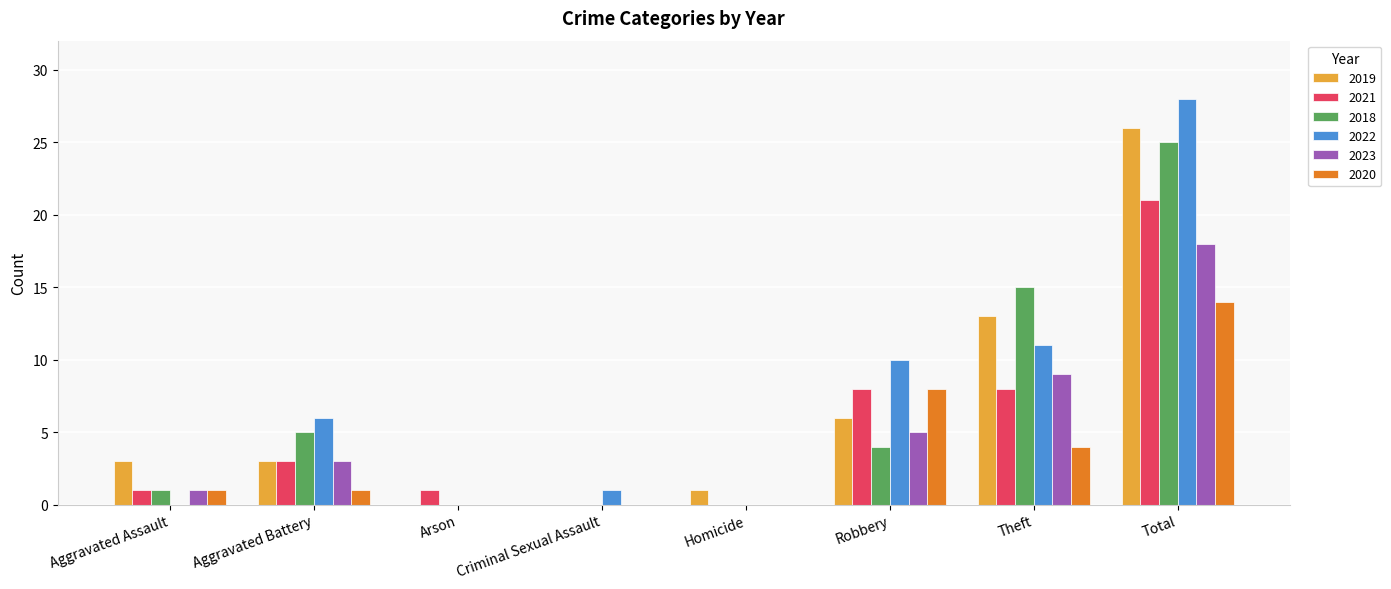

What is the spread (max minus min) of values at Total?

14